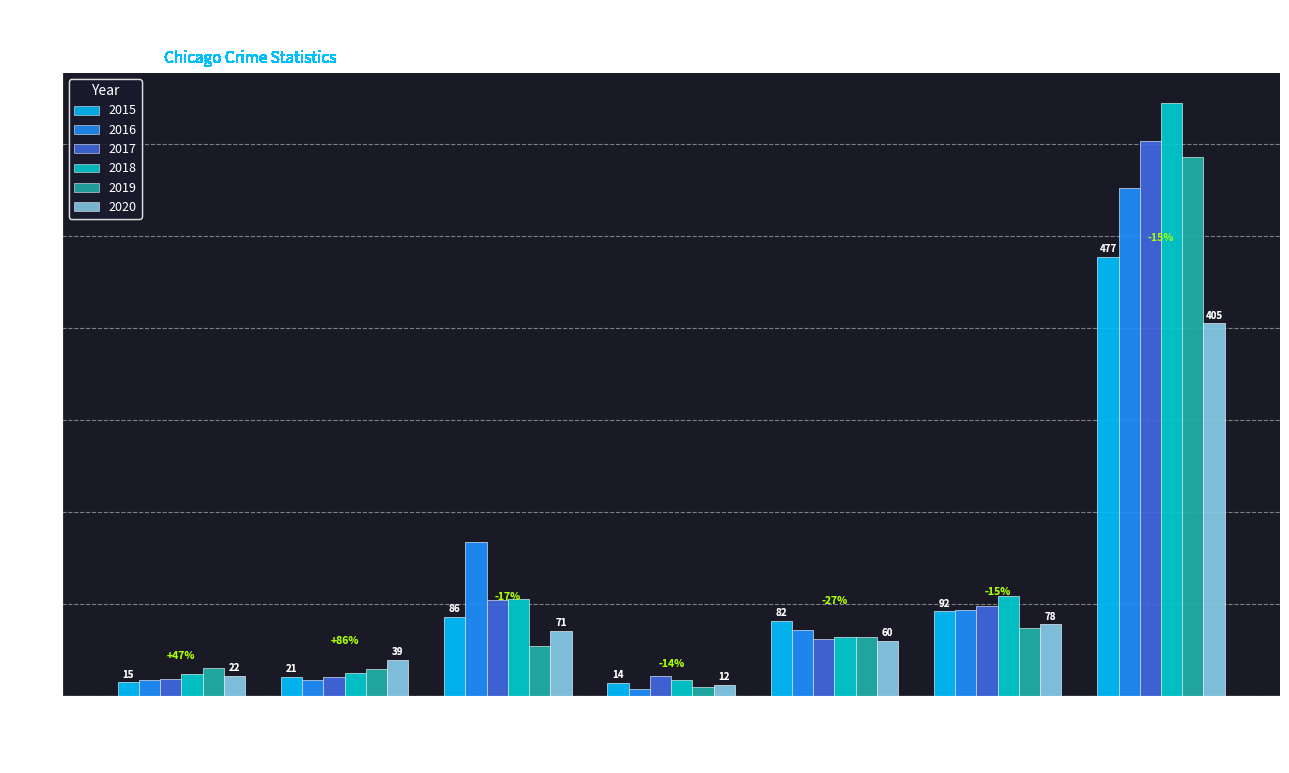

The 2019 series shows 275 at Theft. True or false?

False